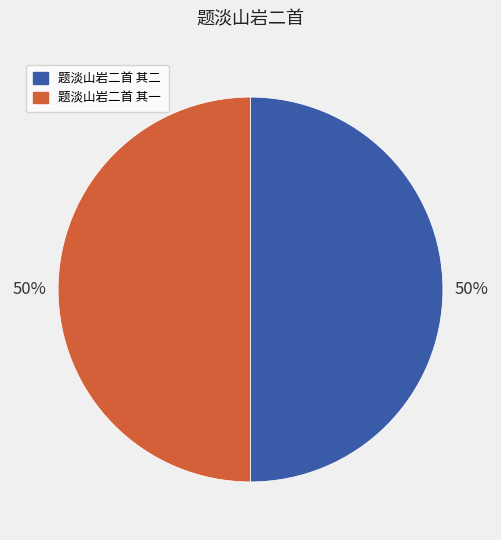

To the nearest percent, what portion does 题淡山岩二首 其一 represent?

50%